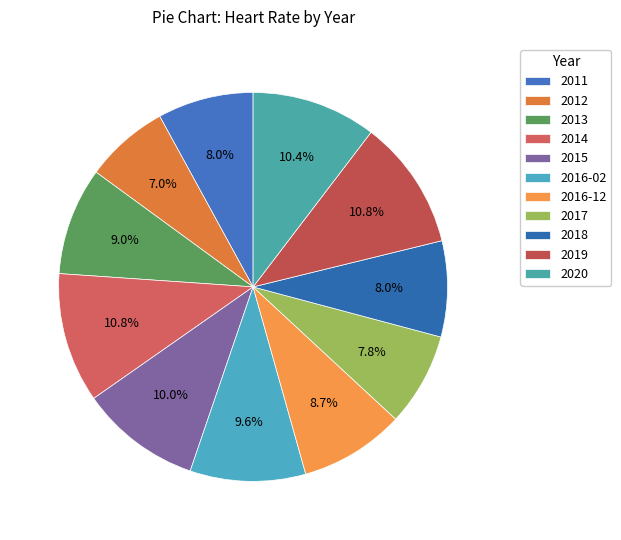

Count the number of slices in the pie.

11